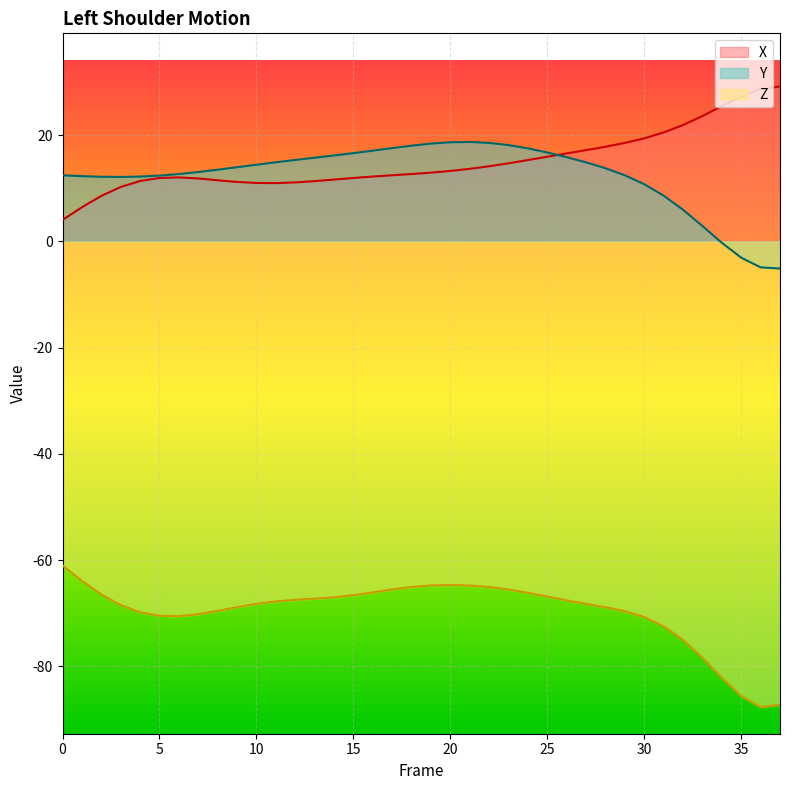

What value does the Y series have at 20?

18.7